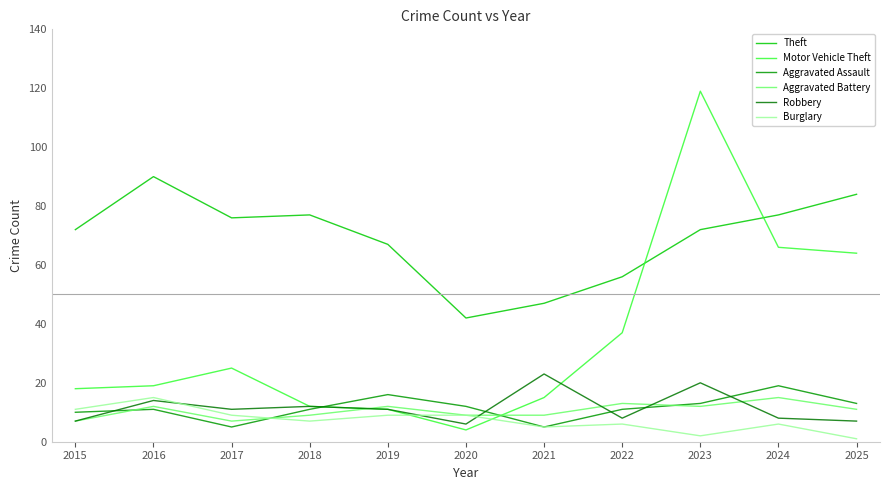

Which series has the largest range (max minus min)?

Motor Vehicle Theft